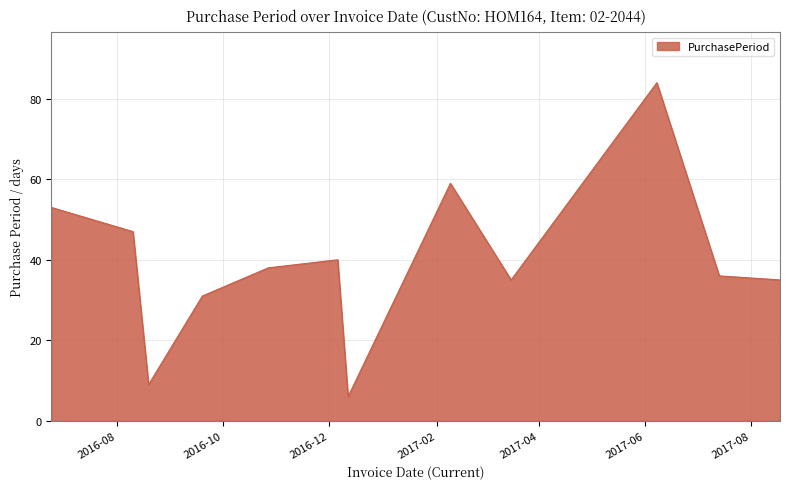

What is the minimum value shown in the chart?

6